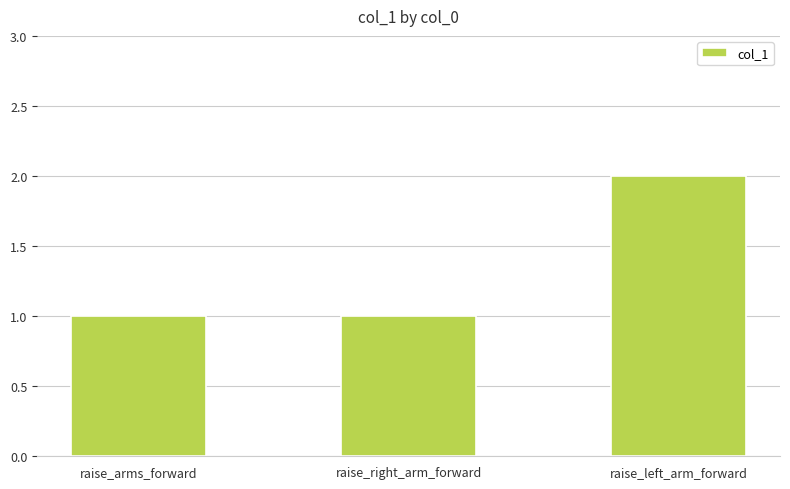

What value does the data have at raise_left_arm_forward?

2